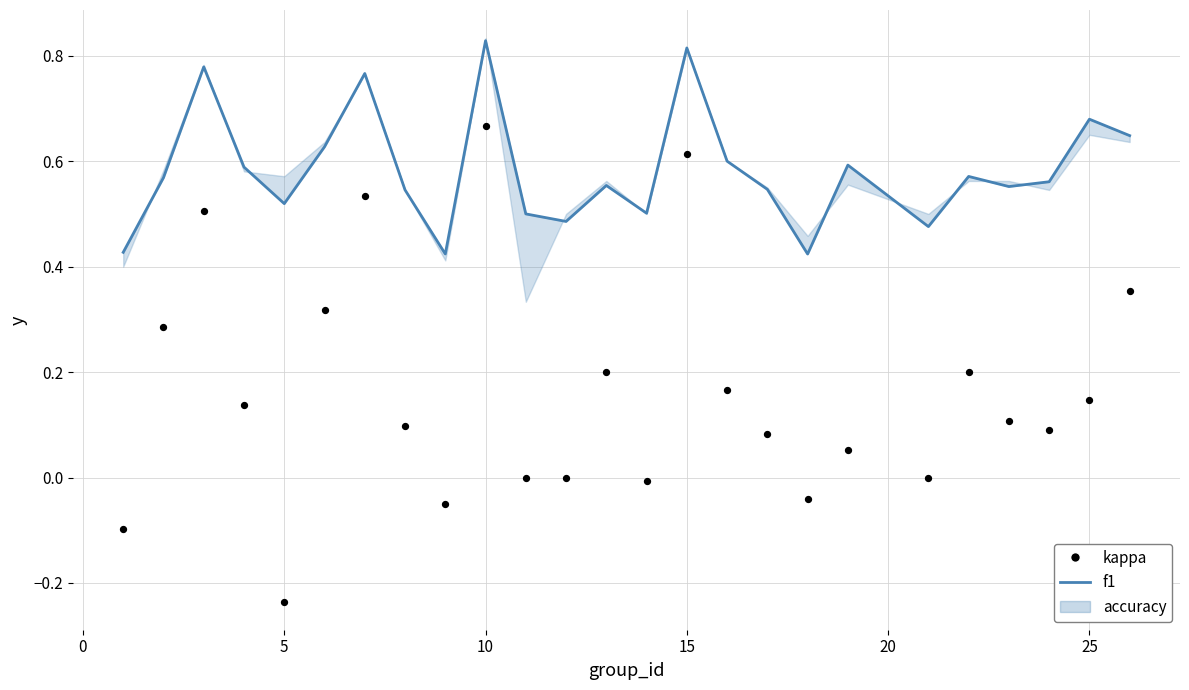

Which series reaches the maximum Y coordinate?

f1